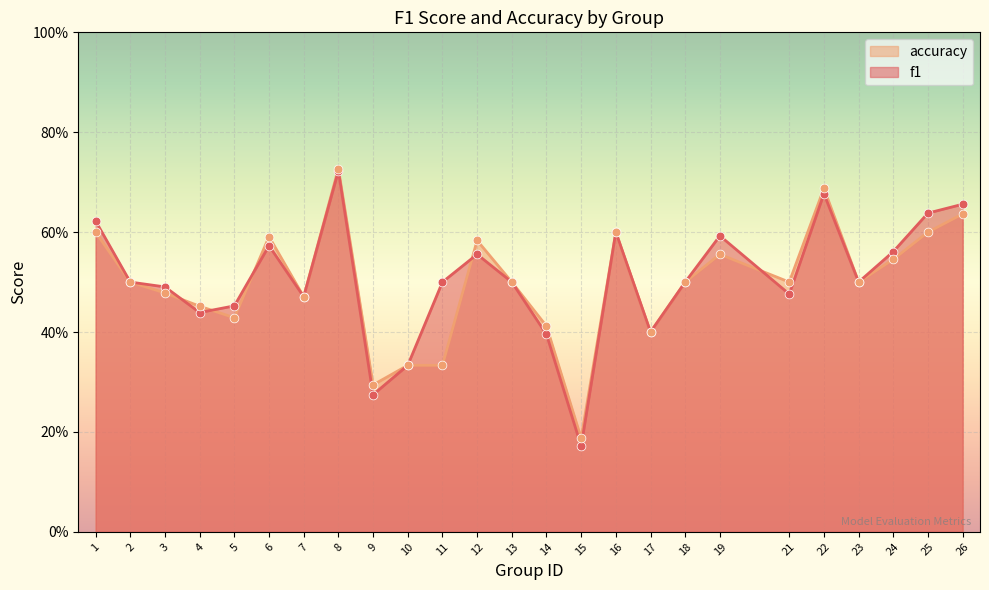

At which category is the sum across all series the highest?

8